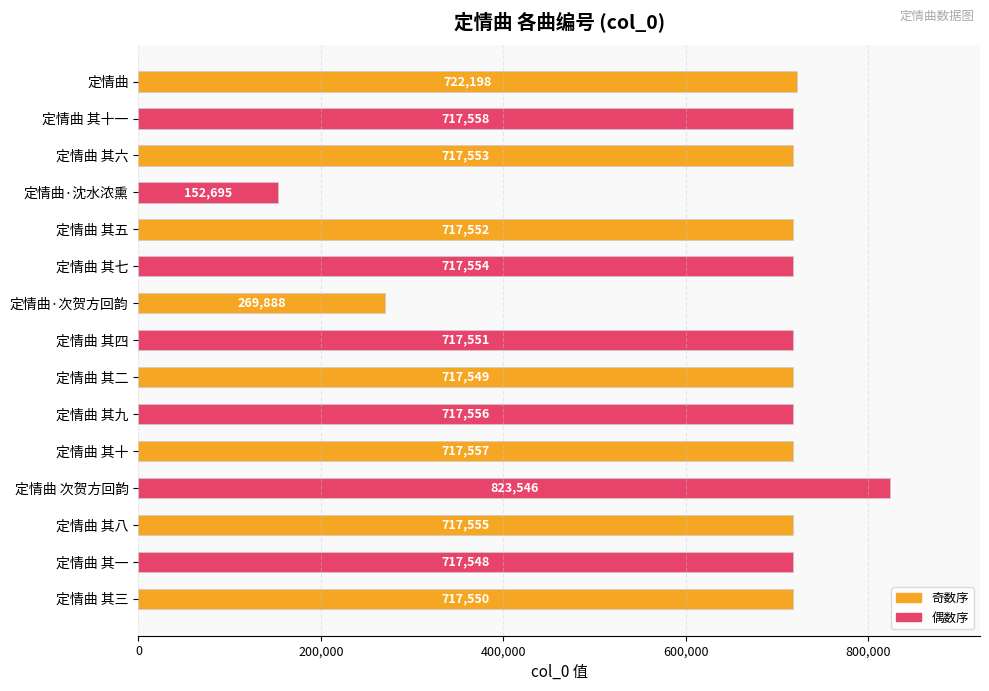

What is the greatest value displayed?

823546